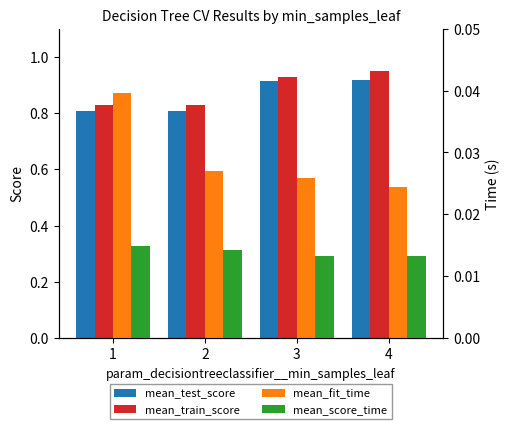

What is the lowest value of the mean_train_score series?

0.8